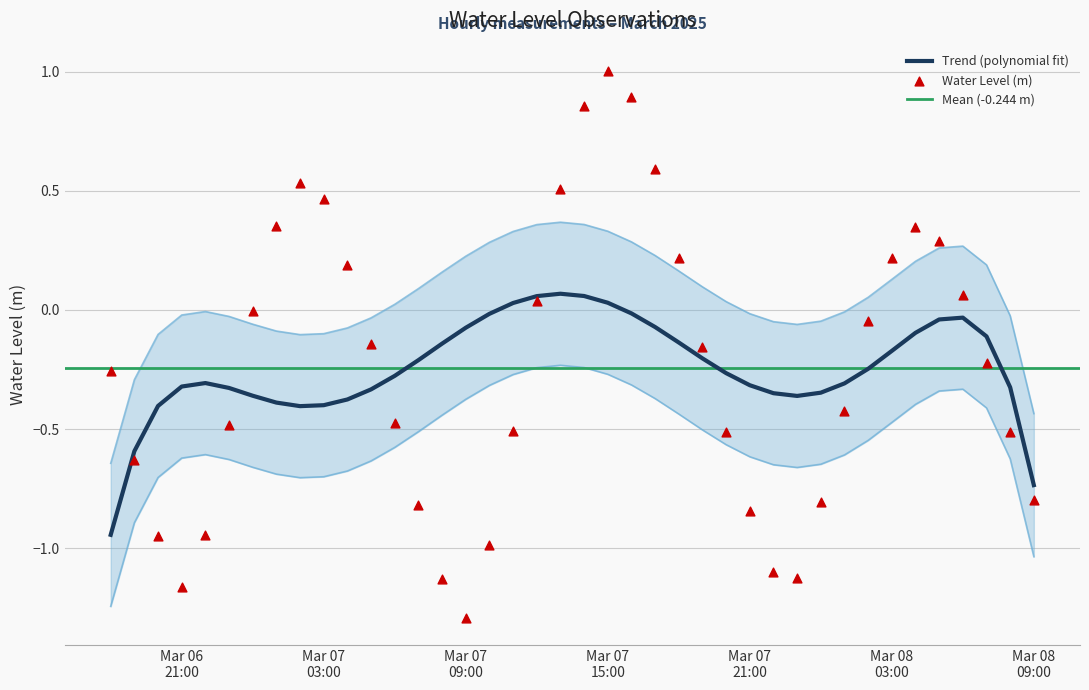

Which has a higher value, 2025-03-06 22:00:00 or 2025-03-07 17:00:00?

2025-03-07 17:00:00